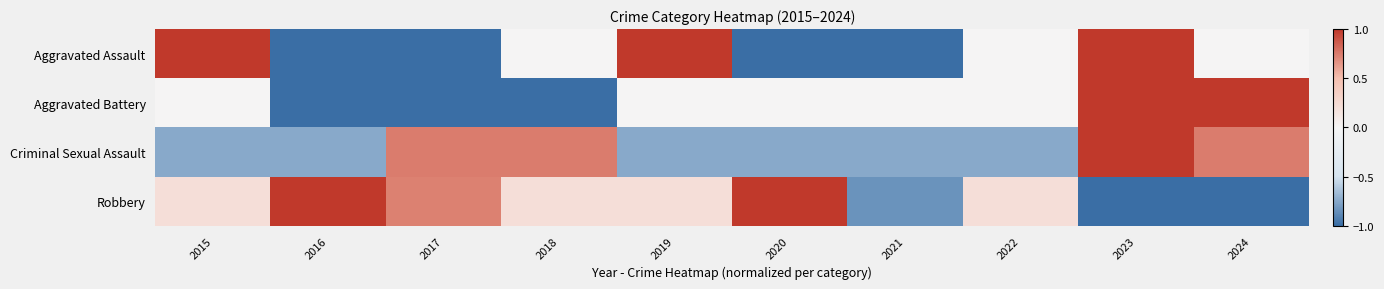

Rank the series at 2015 from lowest to highest value.

Criminal Sexual Assault, Aggravated Battery, Robbery, Aggravated Assault